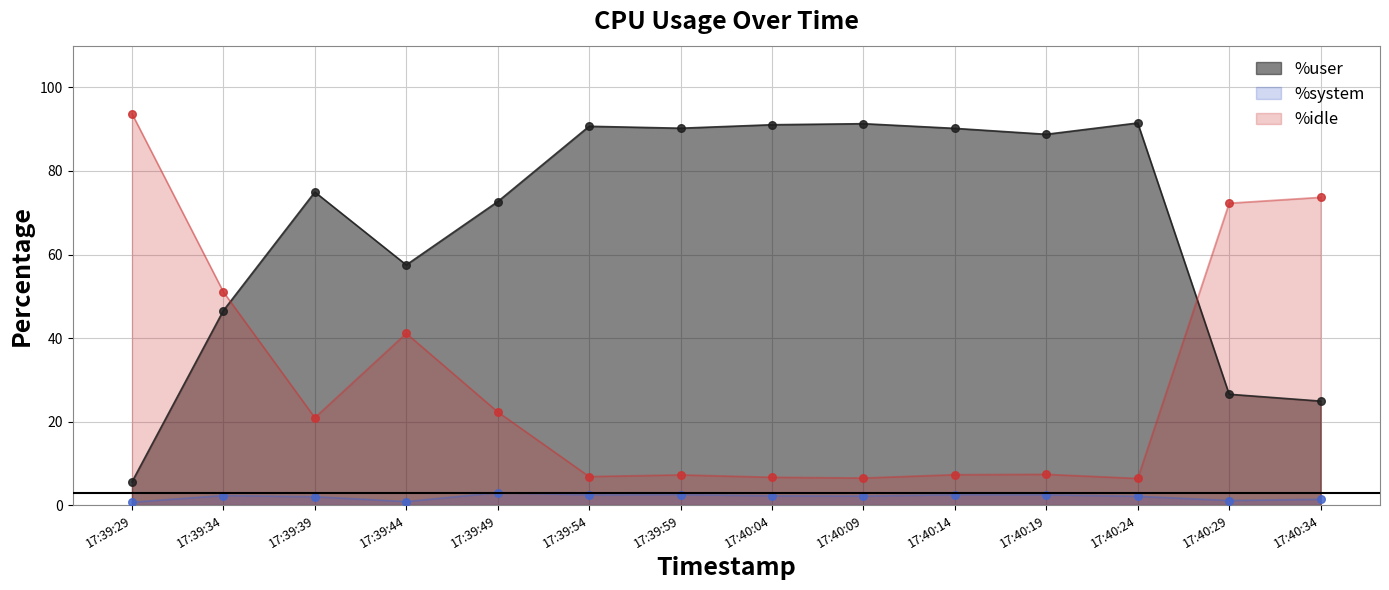

Which series has the largest Y range (max minus min)?

%idle